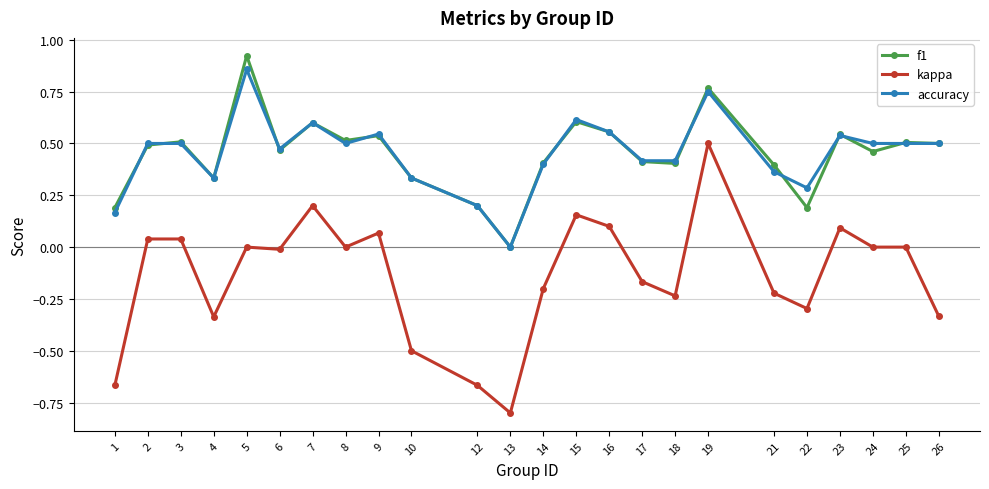

What are all the series names shown in the legend?

f1, kappa, accuracy